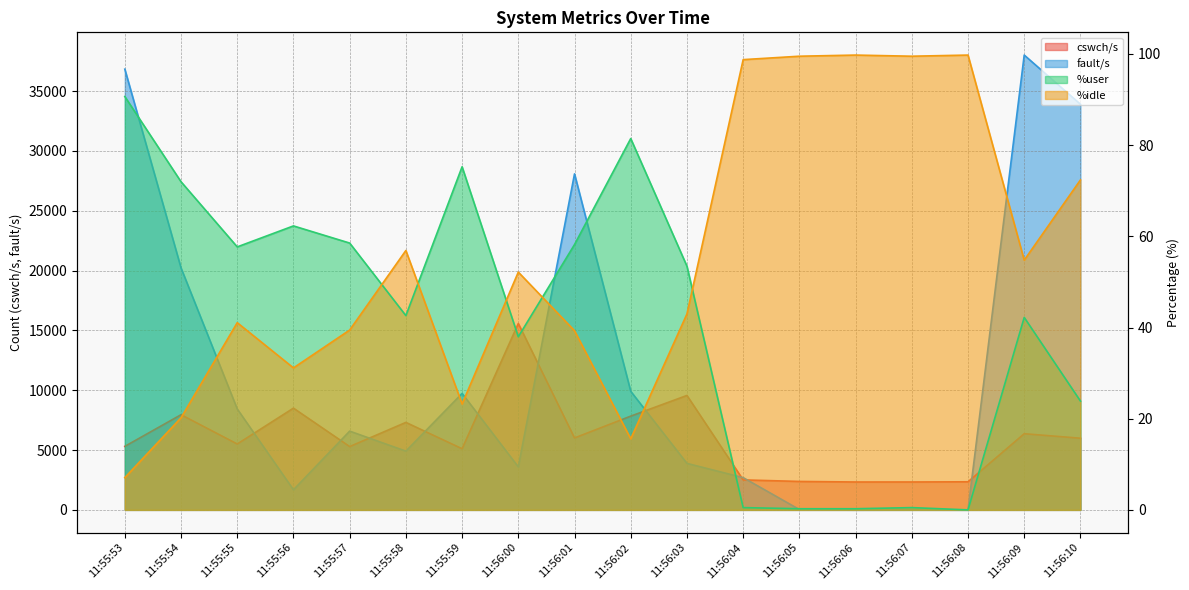

True or false: fault/s has a value of 33901.0 at 11:56:10.

True